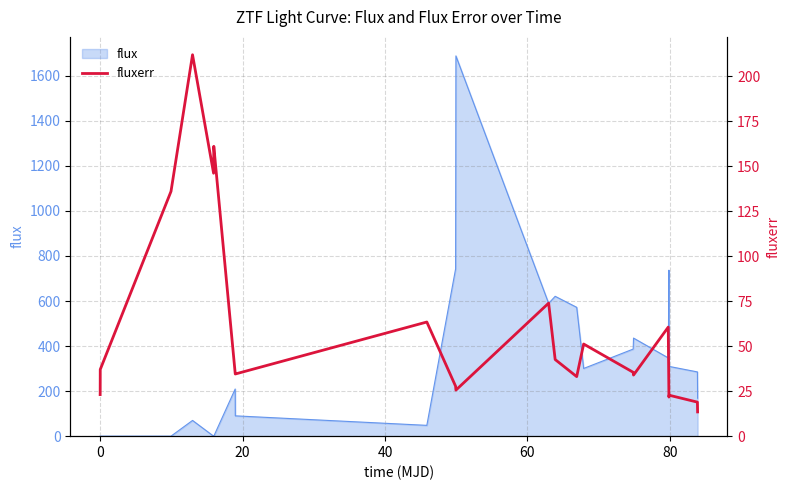

Reading right to left, what are all the values shown in this chart?

13.5	18.9	22.8	21.7	60.6	34.0	35.5	51.2	33.1	42.6	73.9	25.6	27.7	63.4	34.6	35.0	161.1	146.1	212.0	136.0	37.1	29.2	24.3	23.1